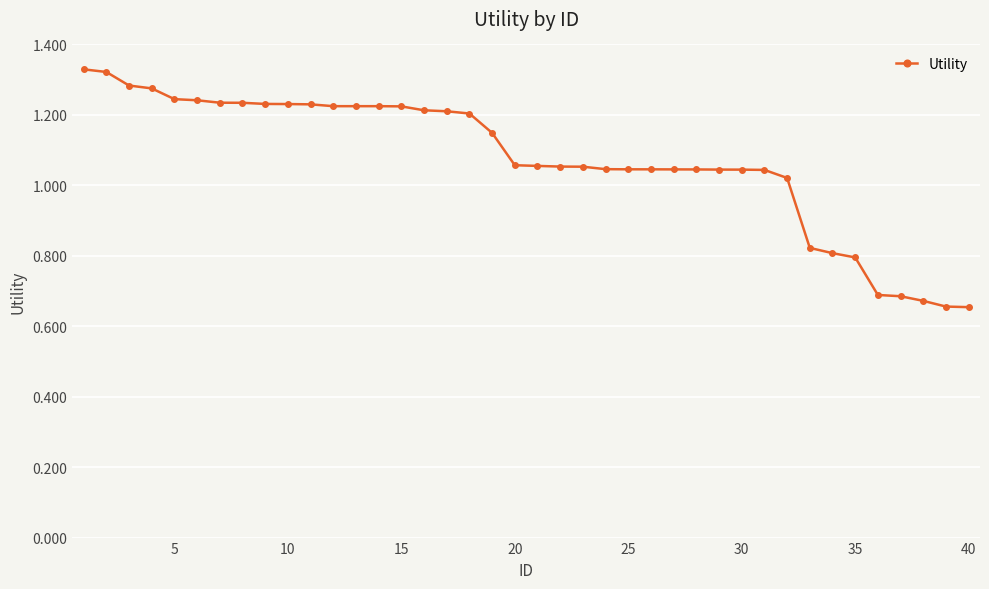

How many lines are shown in the chart?

1